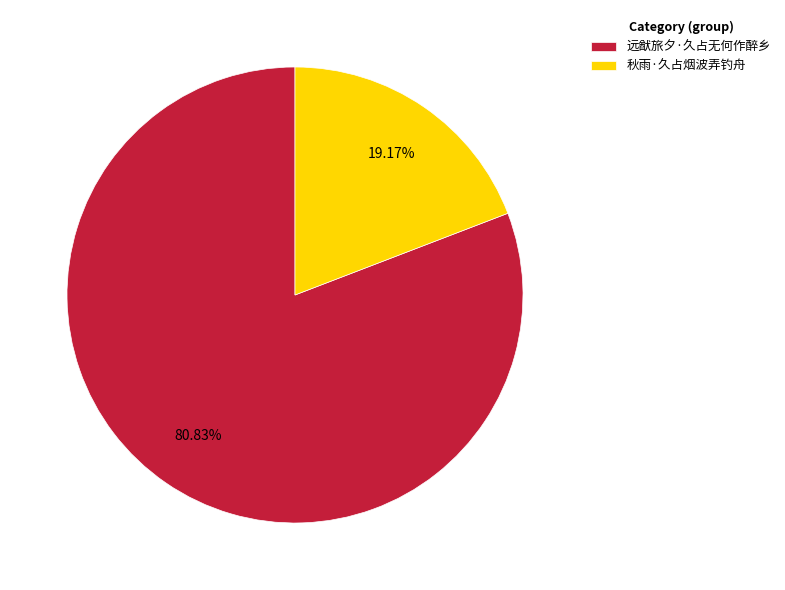

Do 远猷旅夕·久占无何作醉乡 and 秋雨·久占烟波弄钓舟 together represent more than half of the pie?

Yes